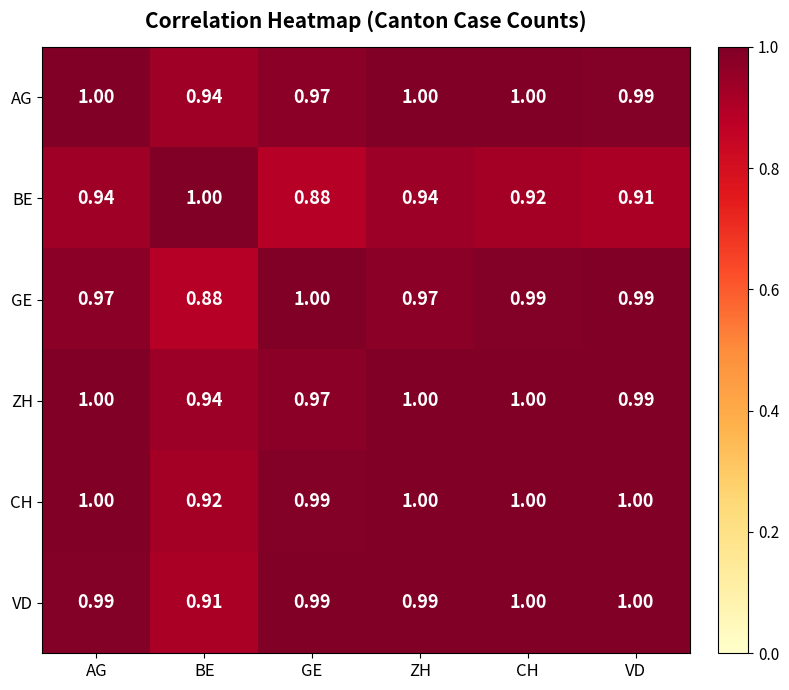

At how many categories does at least one series exceed 0?

6